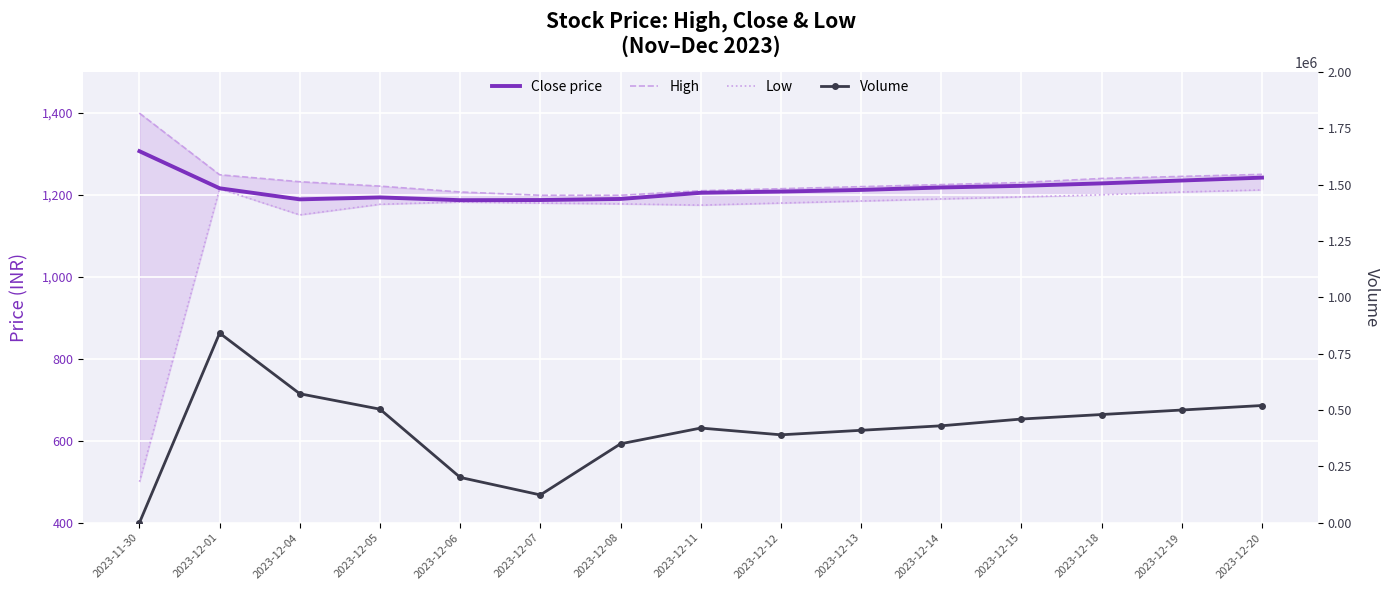

Reading left to right, list all the values displayed in this chart.

Close price: 2023-11-30=1306.5	2023-12-01=1216.0	2023-12-04=1189.0	2023-12-05=1193.8	2023-12-06=1187.0	2023-12-07=1187.3	2023-12-08=1190.0	2023-12-11=1205.0	2023-12-12=1208.0	2023-12-13=1212.0	2023-12-14=1218.0	2023-12-15=1222.0	2023-12-18=1228.0	2023-12-19=1235.0	2023-12-20=1242.0
High: 2023-11-30=1399.3	2023-12-01=1249.0	2023-12-04=1231.9	2023-12-05=1221.2	2023-12-06=1206.9	2023-12-07=1199.0	2023-12-08=1199.0	2023-12-11=1210.0	2023-12-12=1215.0	2023-12-13=1220.0	2023-12-14=1225.0	2023-12-15=1230.0	2023-12-18=1240.0	2023-12-19=1245.0	2023-12-20=1250.0
Low: 2023-11-30=500.0	2023-12-01=1215.0	2023-12-04=1151.2	2023-12-05=1177.0	2023-12-06=1182.5	2023-12-07=1180.0	2023-12-08=1178.0	2023-12-11=1175.0	2023-12-12=1180.0	2023-12-13=1185.0	2023-12-14=1190.0	2023-12-15=1195.0	2023-12-18=1200.0	2023-12-19=1207.0	2023-12-20=1212.0
Volume: 2023-11-30=0.0	2023-12-01=841220.0	2023-12-04=572146.0	2023-12-05=503749.0	2023-12-06=200999.0	2023-12-07=123326.0	2023-12-08=350000.0	2023-12-11=420000.0	2023-12-12=390000.0	2023-12-13=410000.0	2023-12-14=430000.0	2023-12-15=460000.0	2023-12-18=480000.0	2023-12-19=500000.0	2023-12-20=520000.0